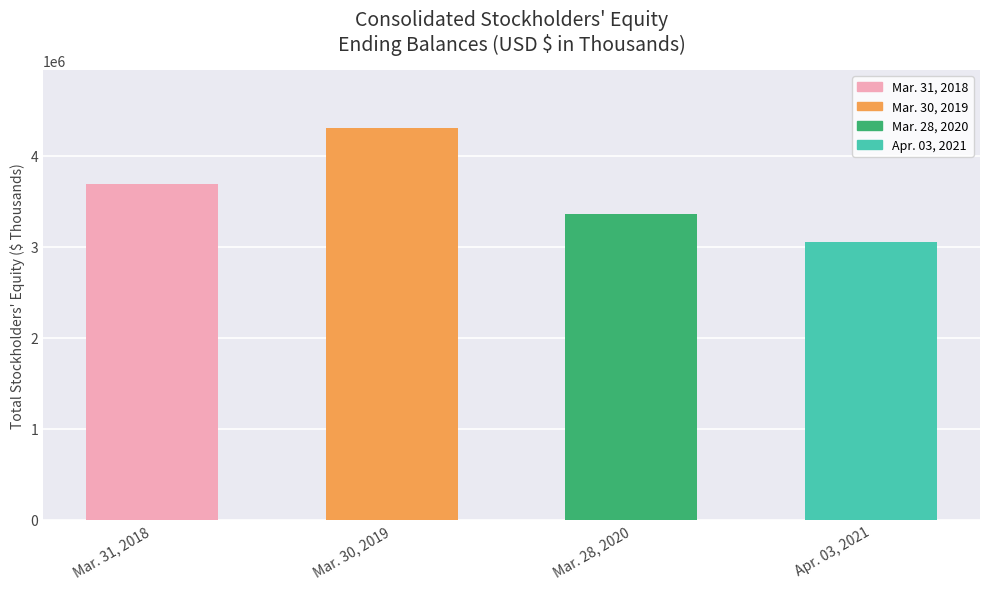

Reading left to right, transcribe all the data shown in this chart.

3688096	4298516	3357334	3056164